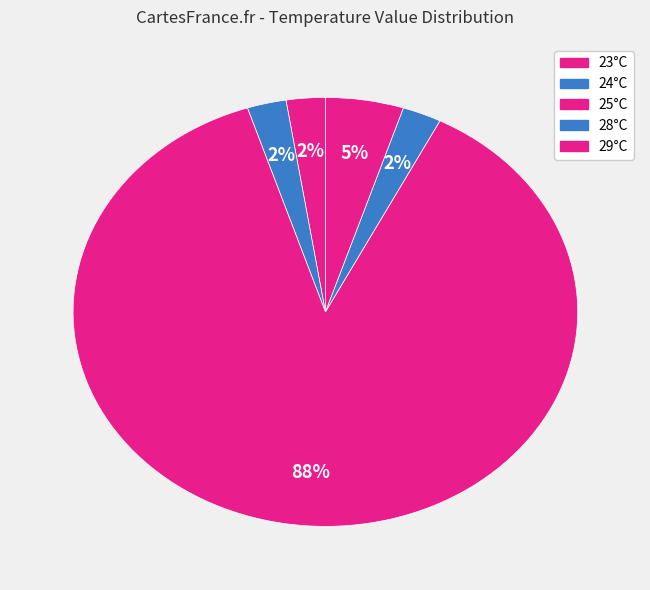

How many slices are in this pie chart?

5